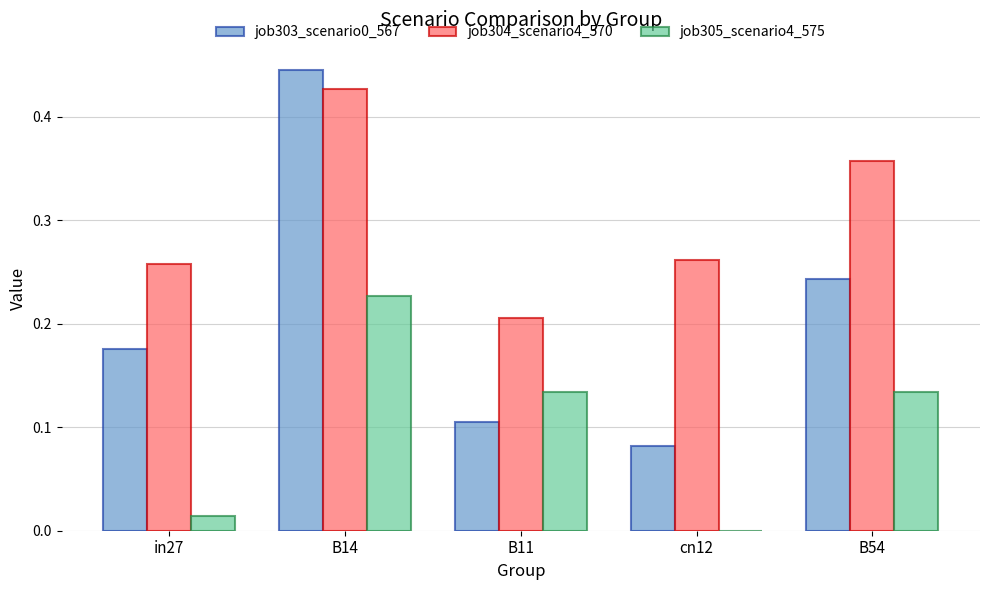

Where is job303_scenario0_567 nearest to the value 0?

cn12